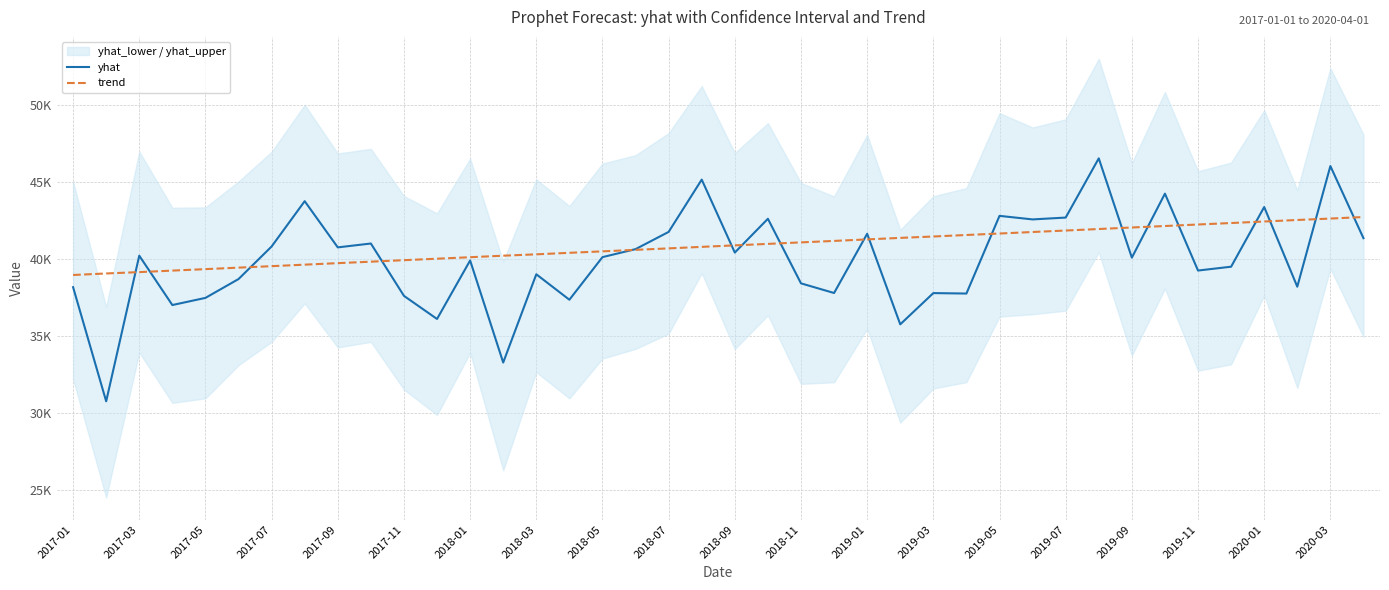

What is the sum of all trend values?

1632603.0